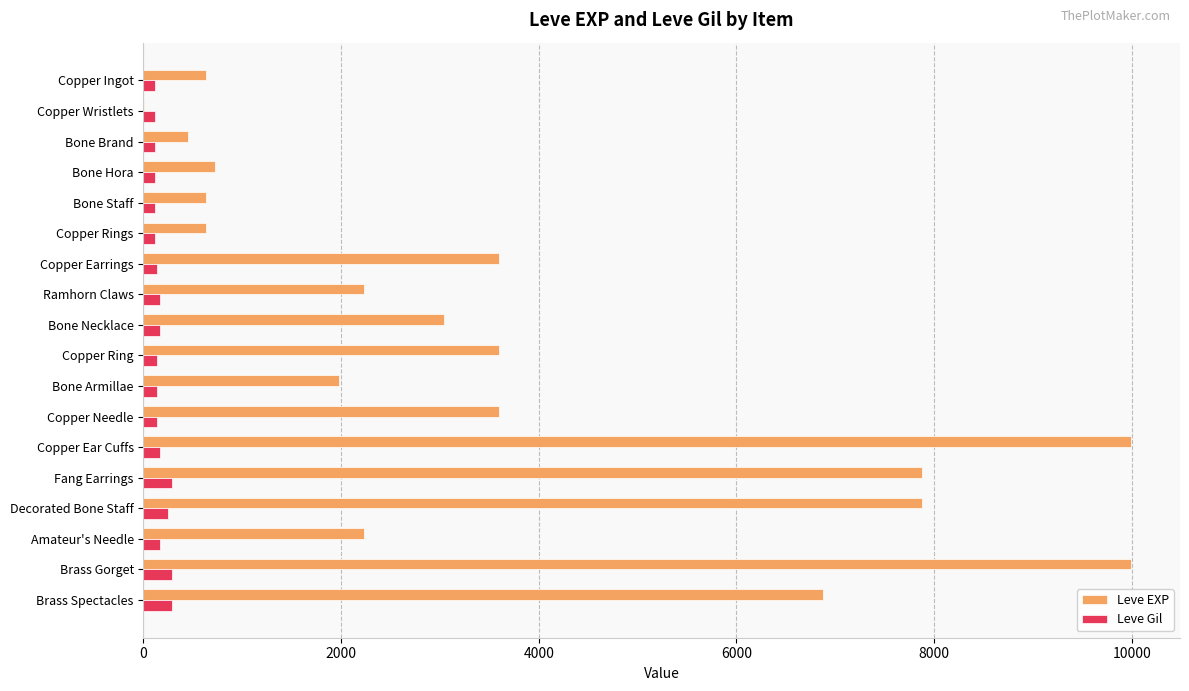

What is the maximum value for Leve EXP?

9990